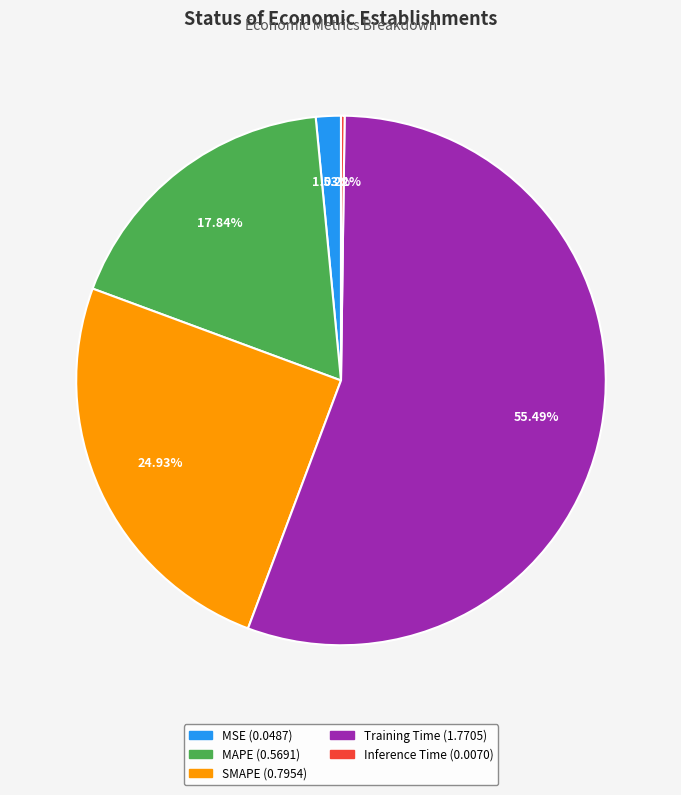

True or false: MSE accounts for 2% of the total.

True